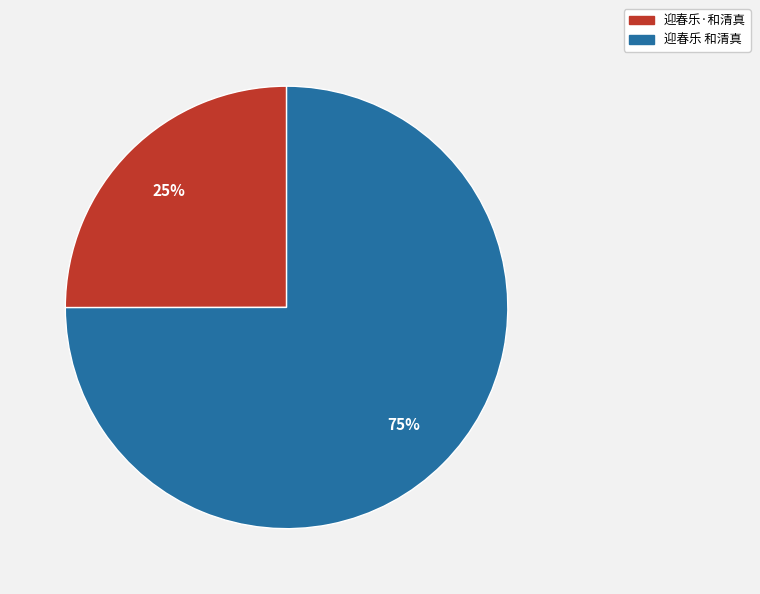

To the nearest percent, what portion does 迎春乐 和清真 represent?

75%